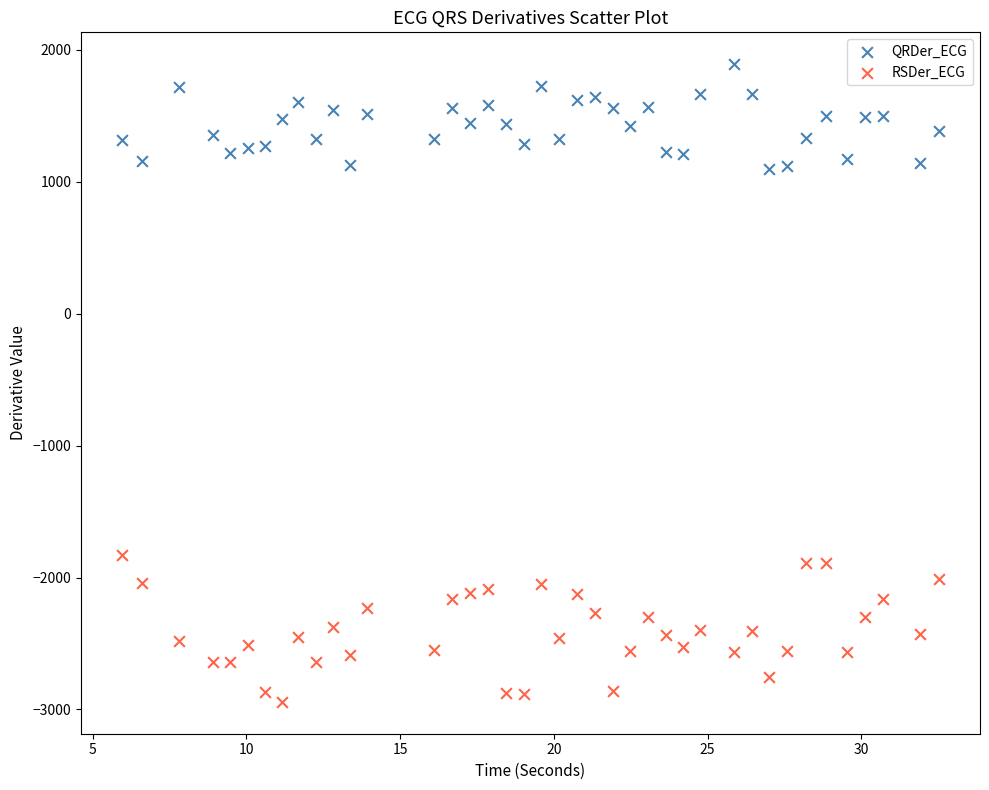

What are all the series names shown in the legend?

QRDer_ECG, RSDer_ECG